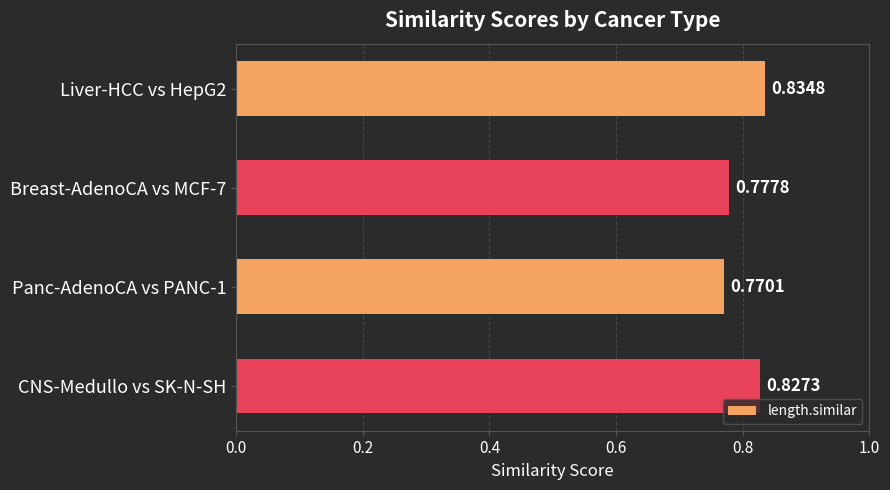

What is the sum of the values at Breast-AdenoCA vs MCF-7 and Liver-HCC vs HepG2?

1.6